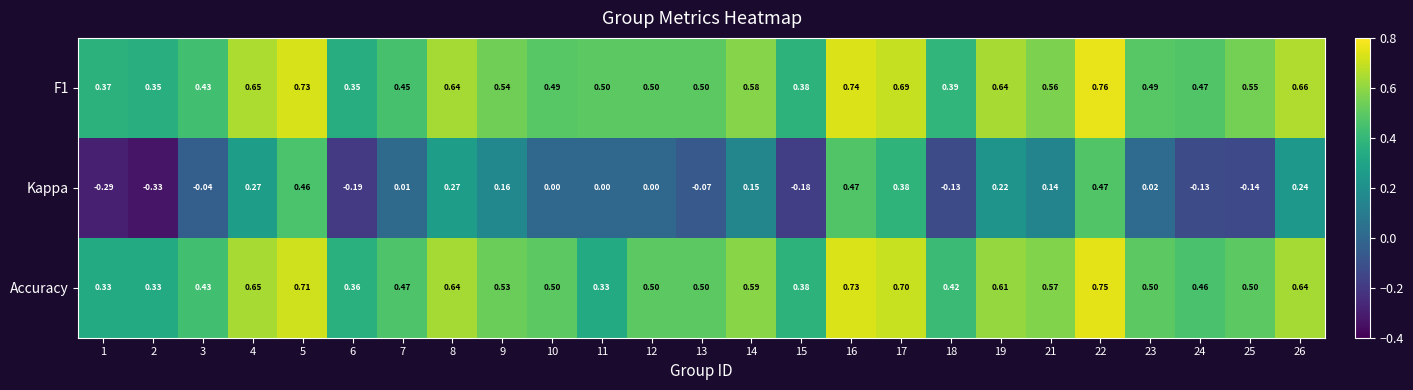

Is the value of Kappa at 13 greater than the value of F1 at 22?

No